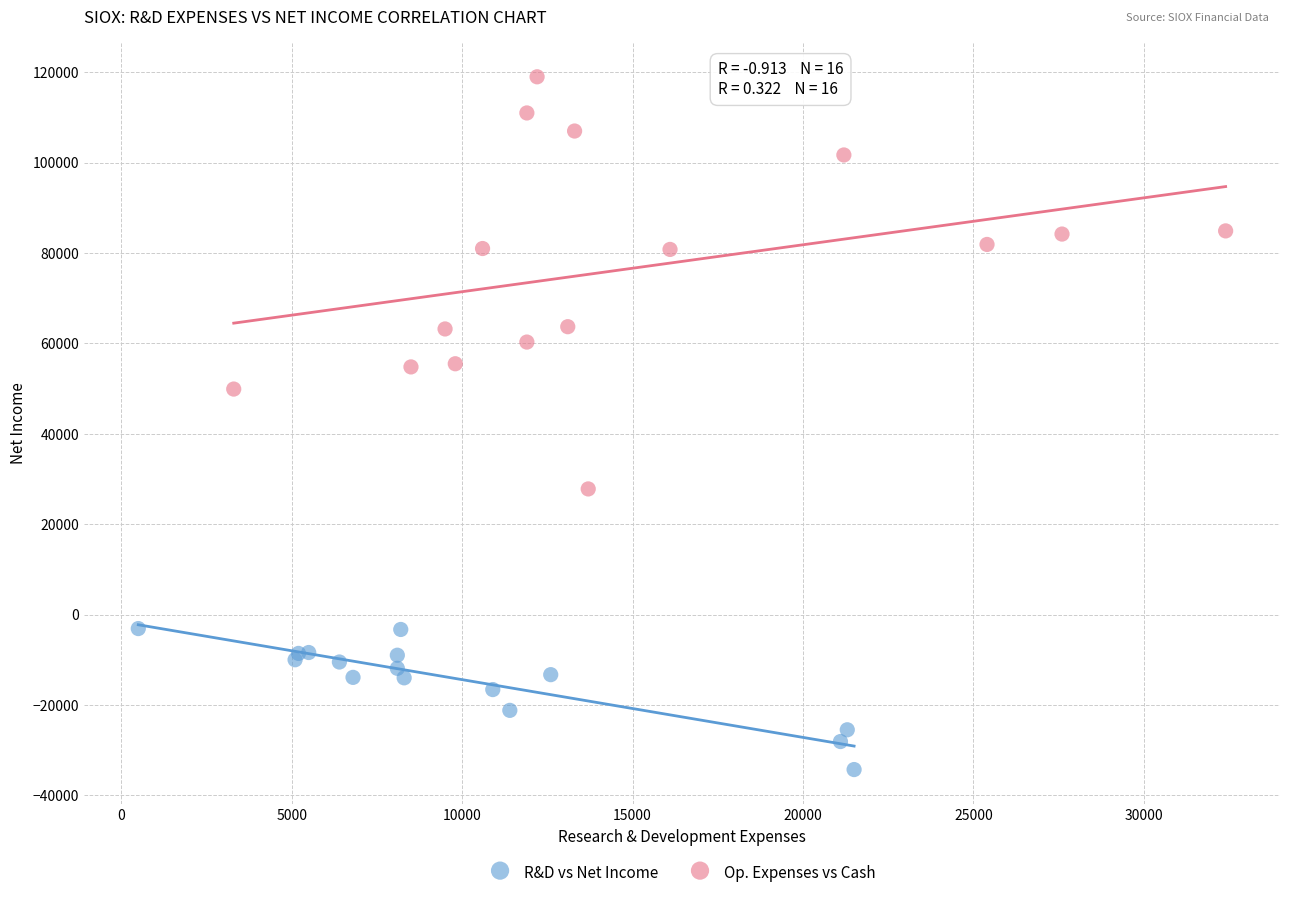

Which series reaches the maximum Y coordinate?

Op. Expenses vs Cash